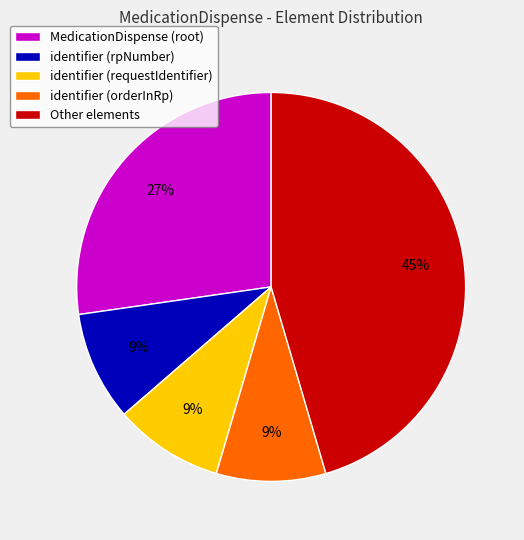

To the nearest percent, what is the average slice percentage?

20%